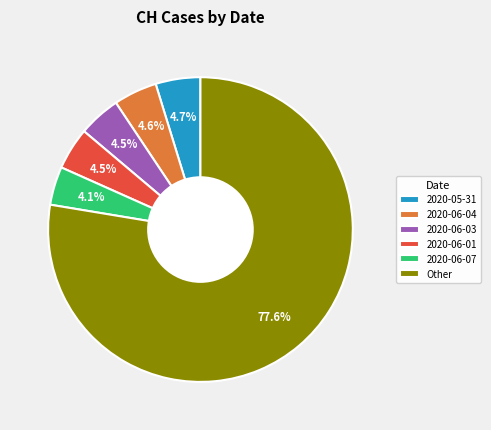

To the nearest percent, what is the average slice percentage?

17%